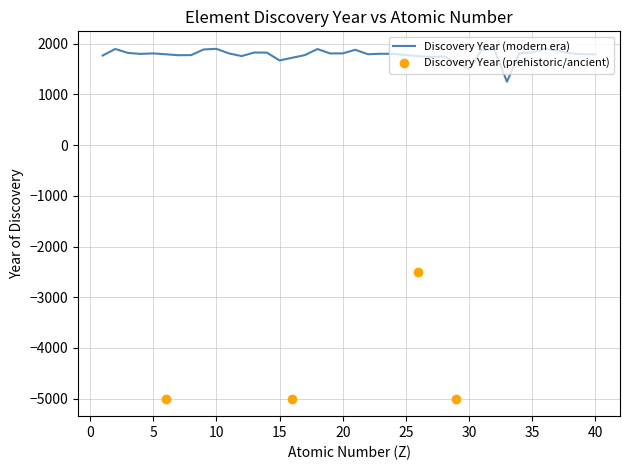

The Atomic Number series shows 21 at 21. True or false?

True